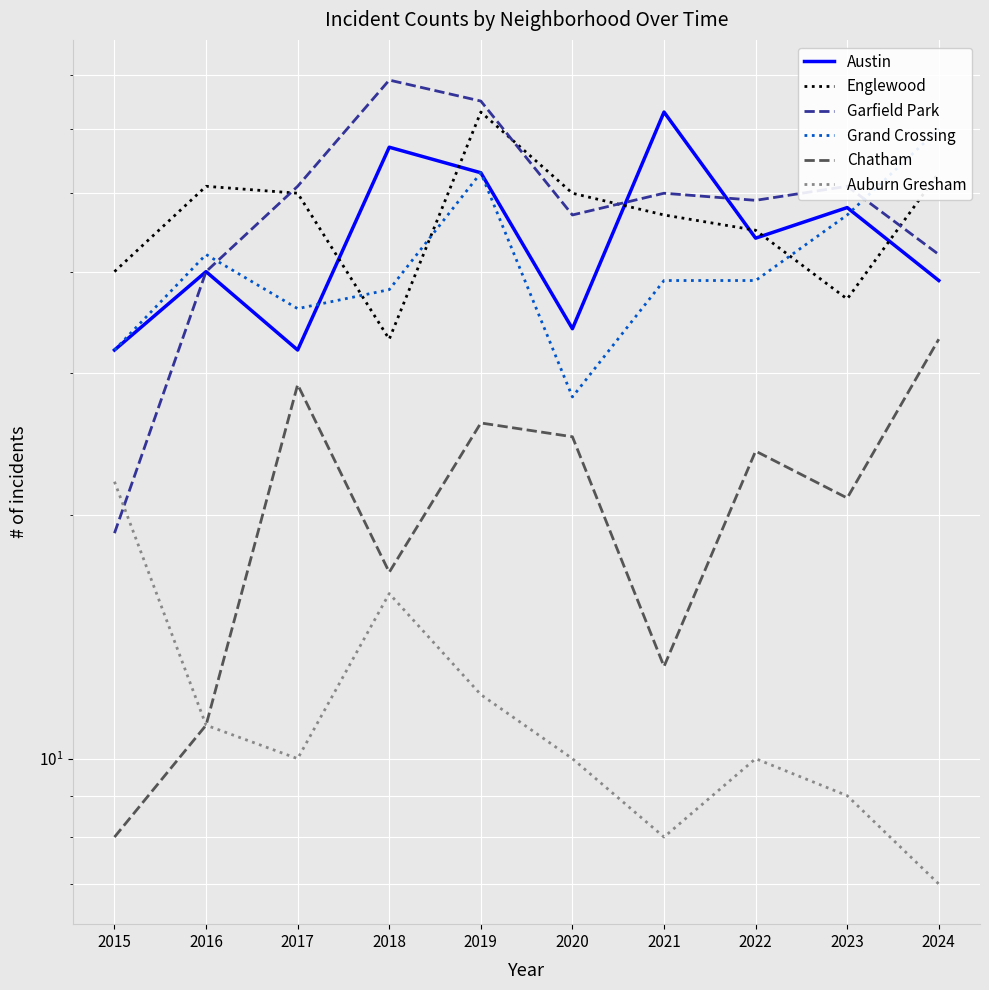

The Garfield Park series shows 42 at 2024. True or false?

True